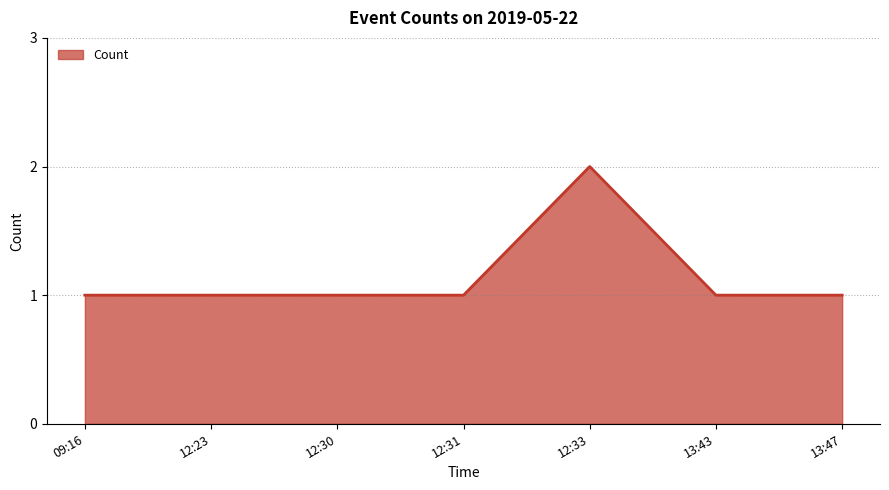

True or false: the data has more than 2 interior local peaks.

False